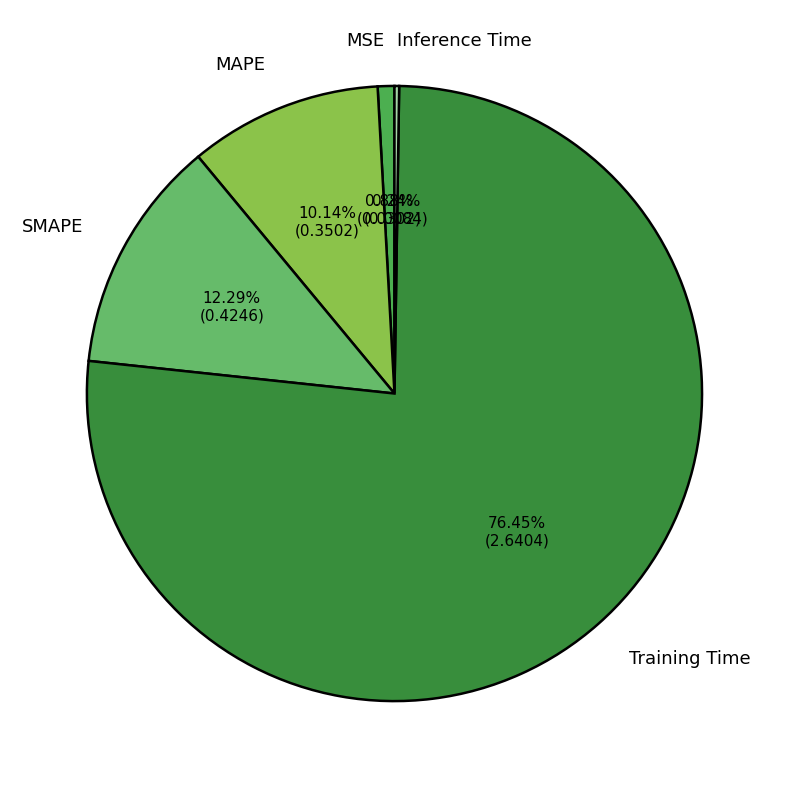

To the nearest percent, what percentage of the pie is MAPE?

10%